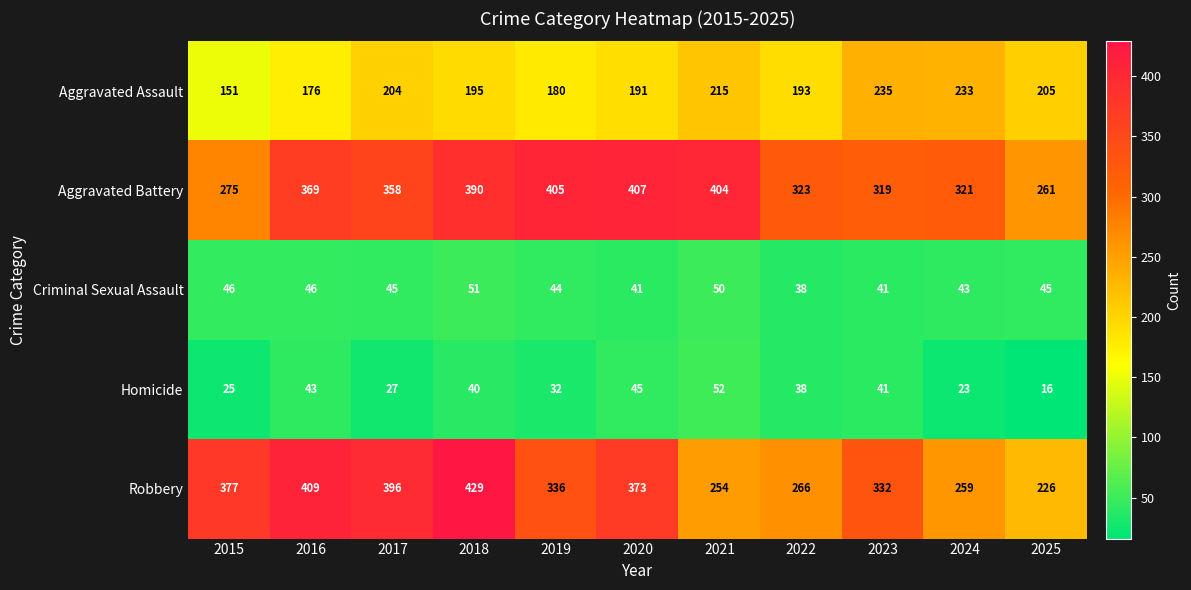

What is the spread (max minus min) of values at 2025?

245